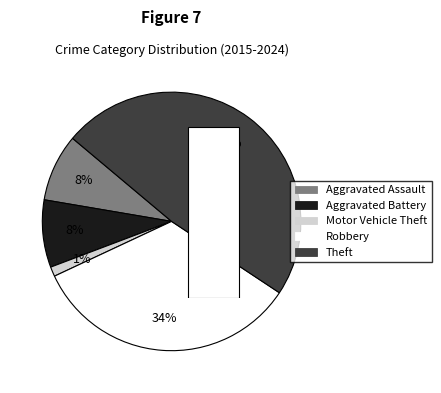

What is the smallest slice in the pie chart?

Motor Vehicle Theft